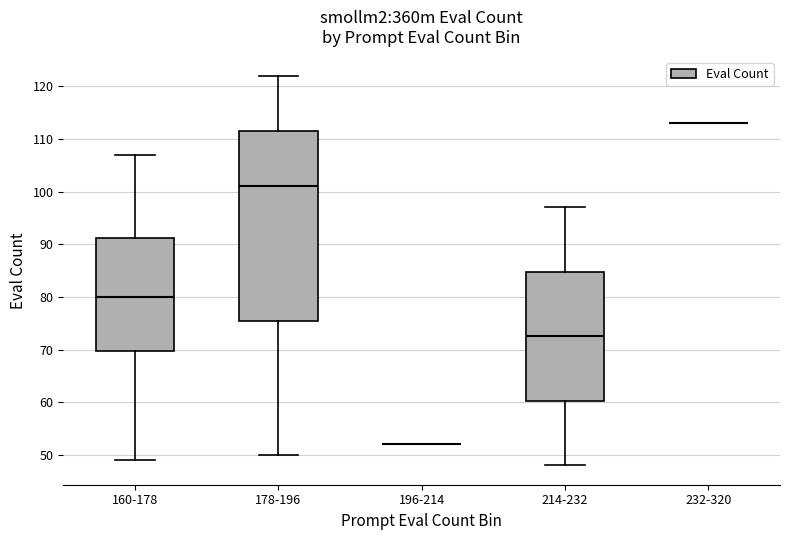

Comparing the boxes themselves (not the whiskers), which one is the tallest?

178-196